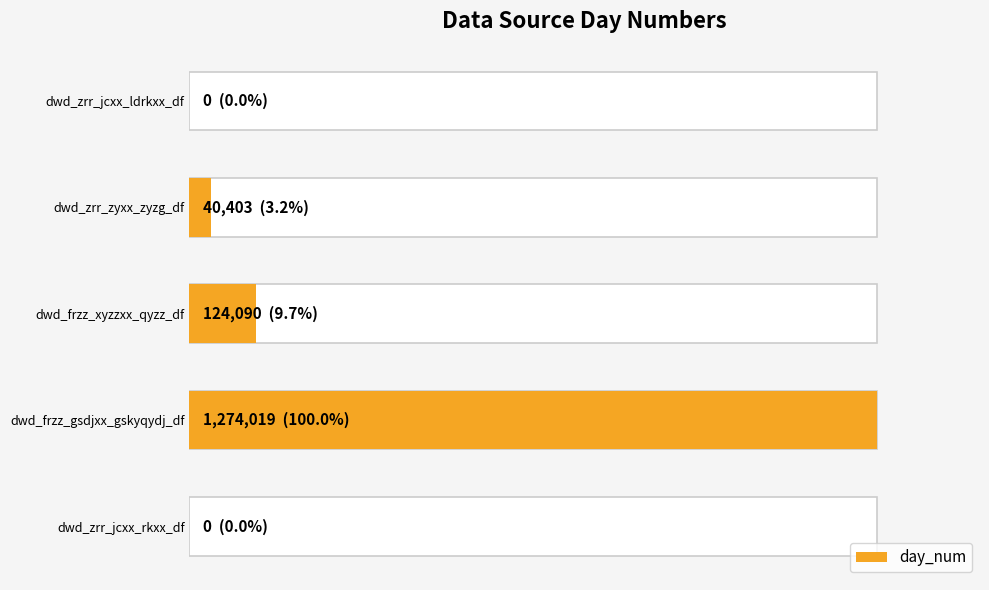

Reading left to right, extract all data points from this chart.

0	1274019	124090	40403	0